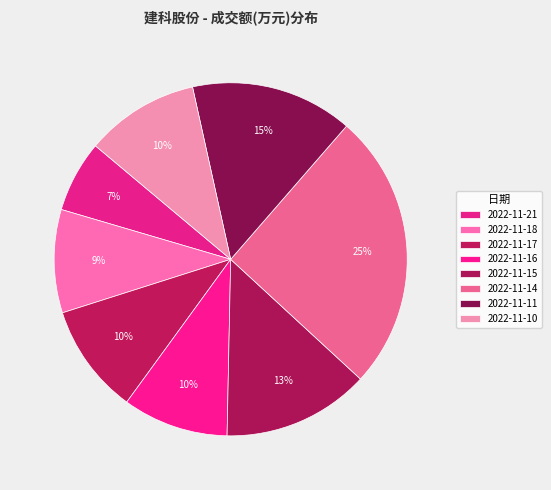

Count the number of slices in the pie.

8